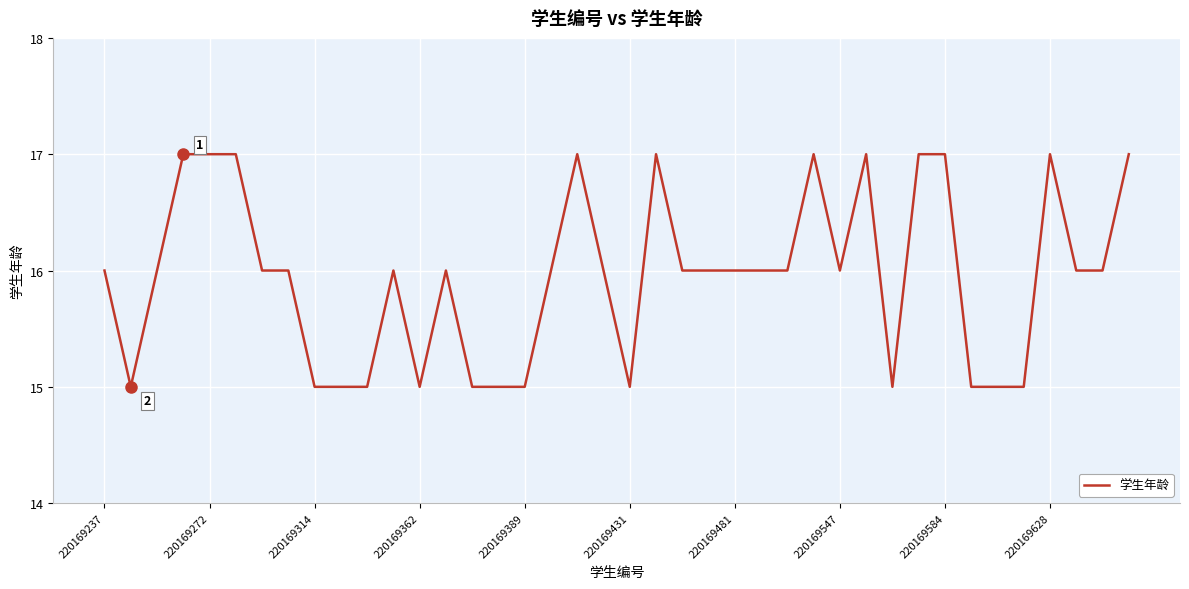

What is the maximum value shown in the chart?

17